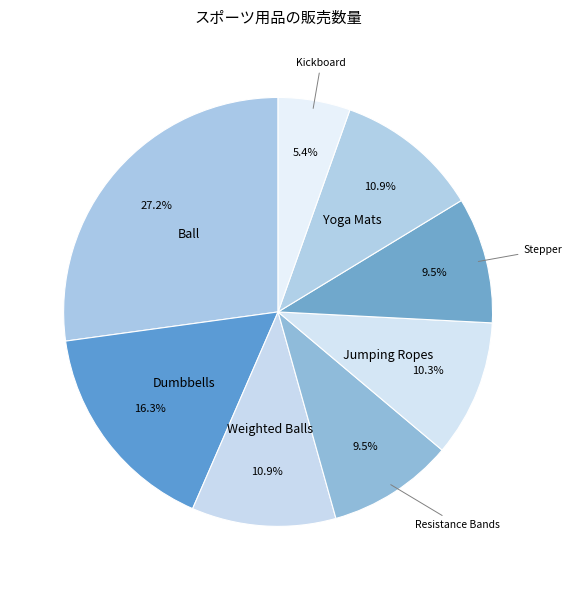

Which category has the smallest portion of the pie?

Kickboard